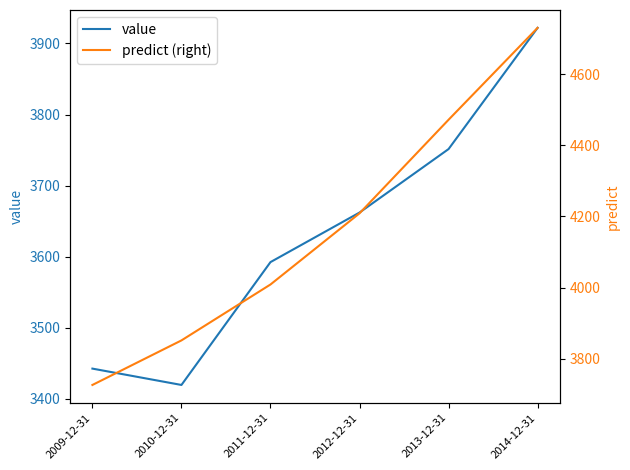

What is the value of the predict (right) point at the 5th from the left?

4471.9